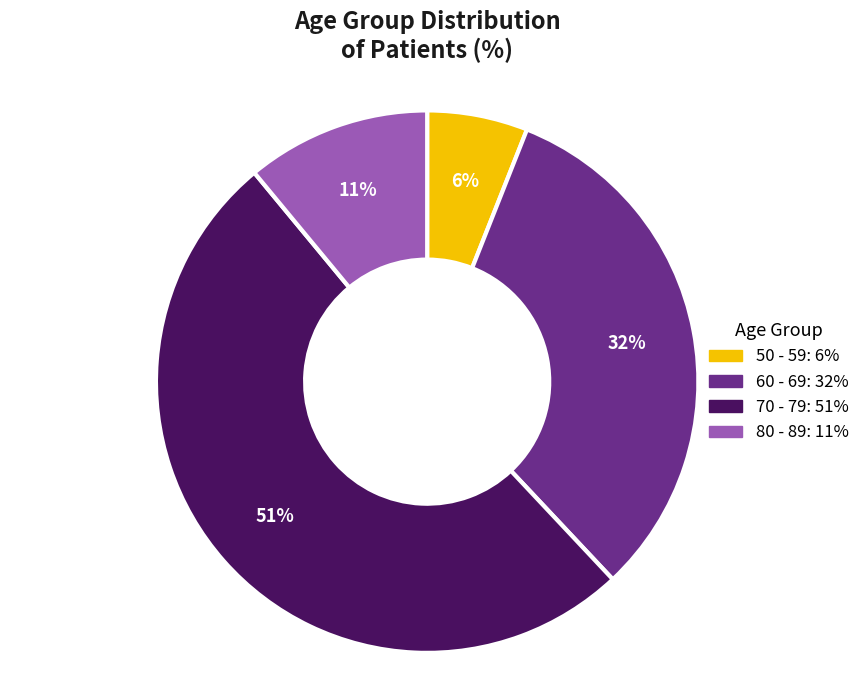

Which slice represents more than half of the pie?

70 - 79